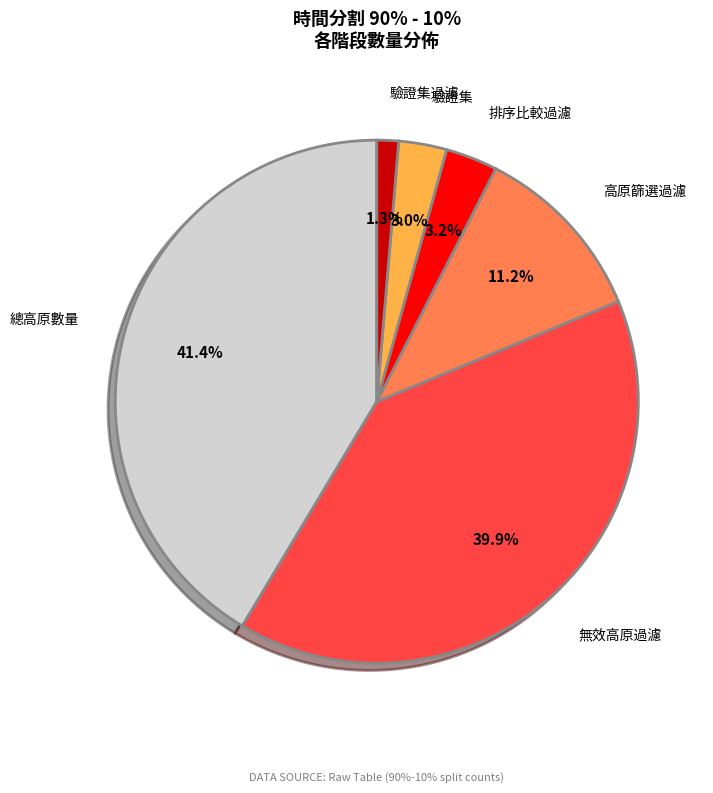

Is there a majority slice in this chart?

No